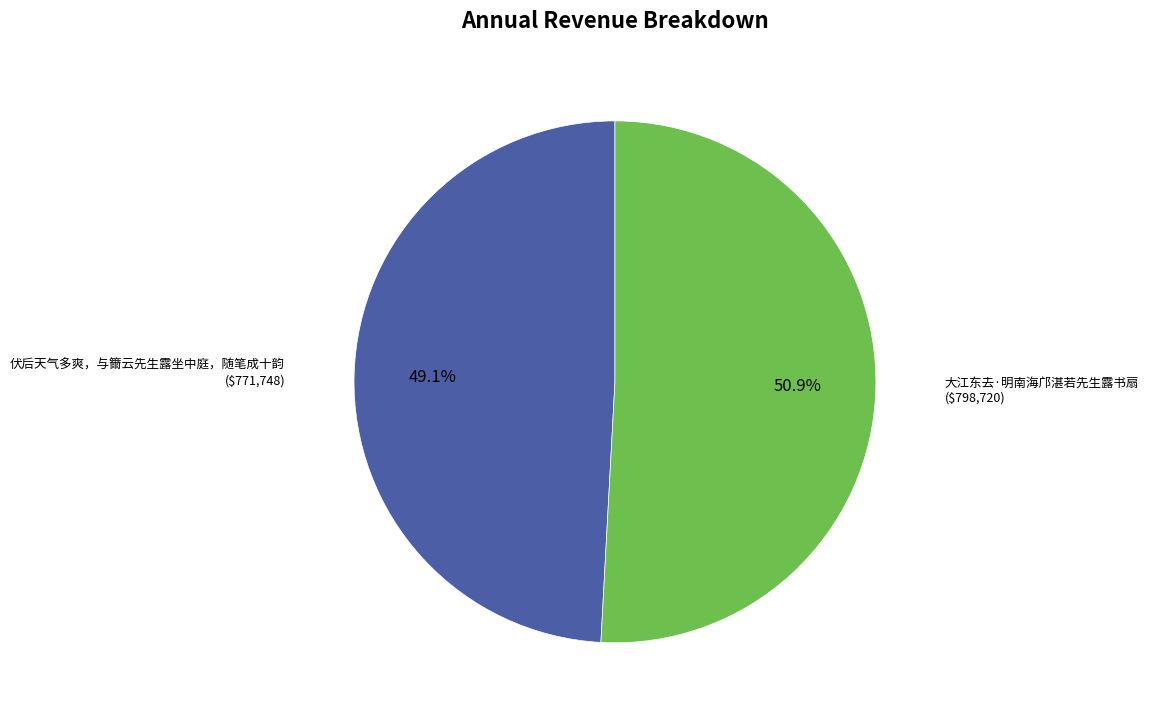

What percentage do 大江东去·明南海邝湛若先生露书扇 and 伏后天气多爽，与籋云先生露坐中庭，随笔成十韵 together represent?

100.0%